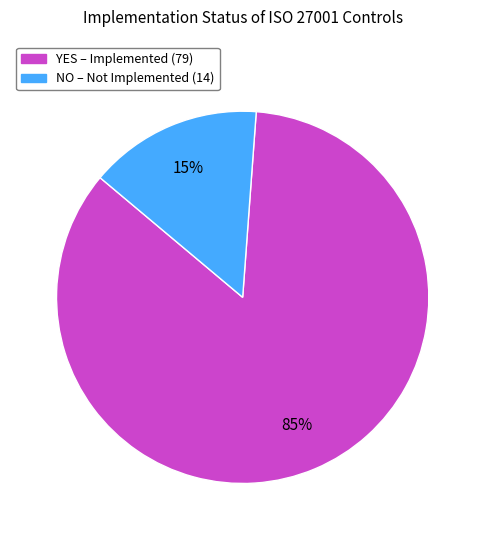

How many slices are in this pie chart?

2